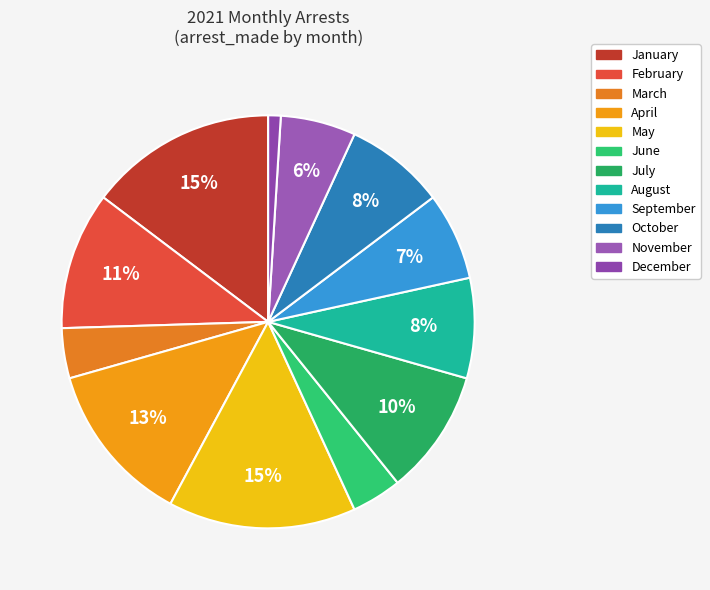

To the nearest percent, what is the difference between the largest and smallest slice percentages?

14%